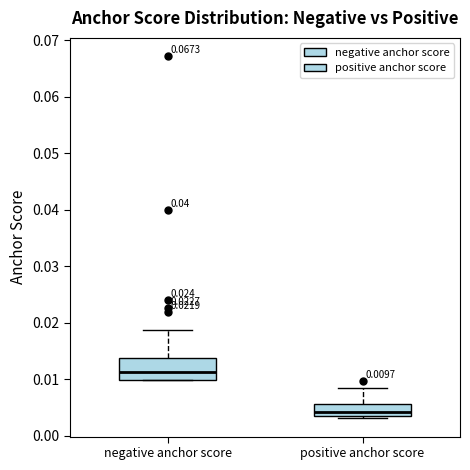

Which box has the highest median line?

negative anchor score